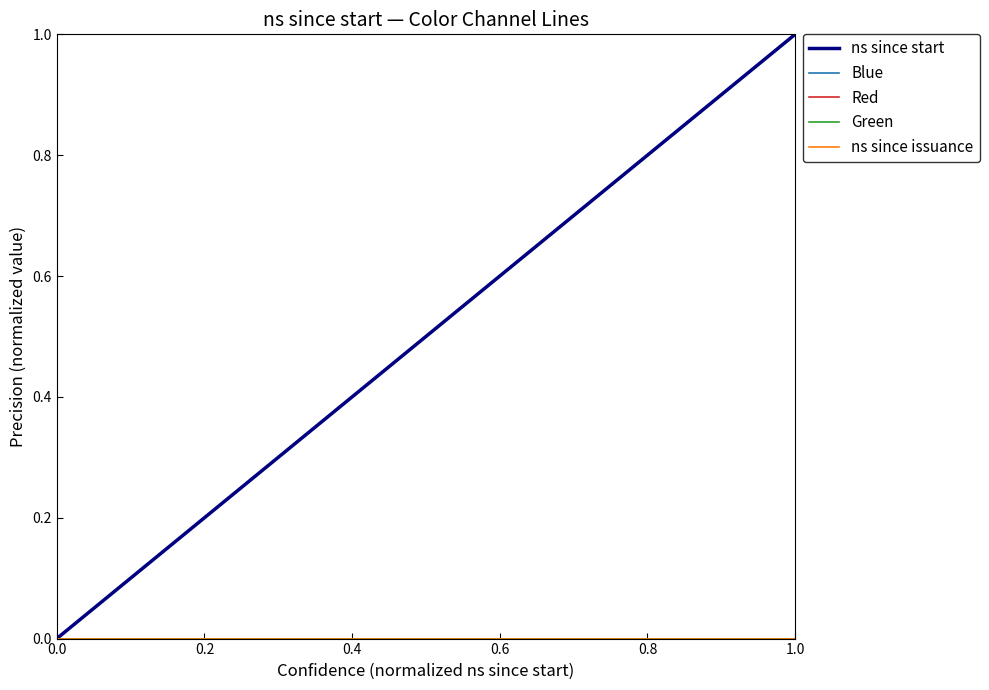

Is this an area chart (filled region under the line)?

No